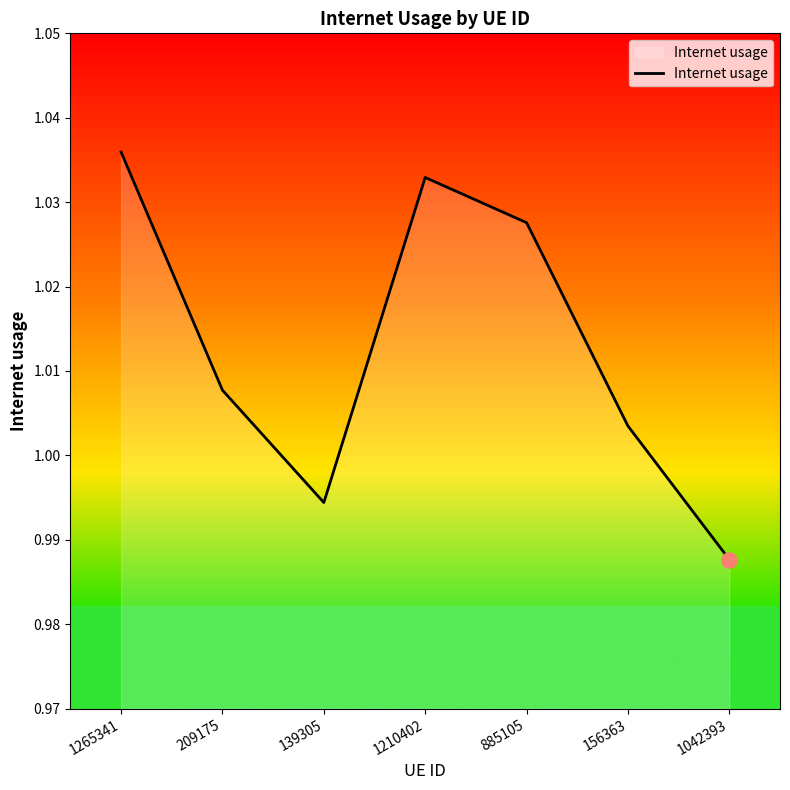

Between 885105 and 1210402, which is larger?

1210402